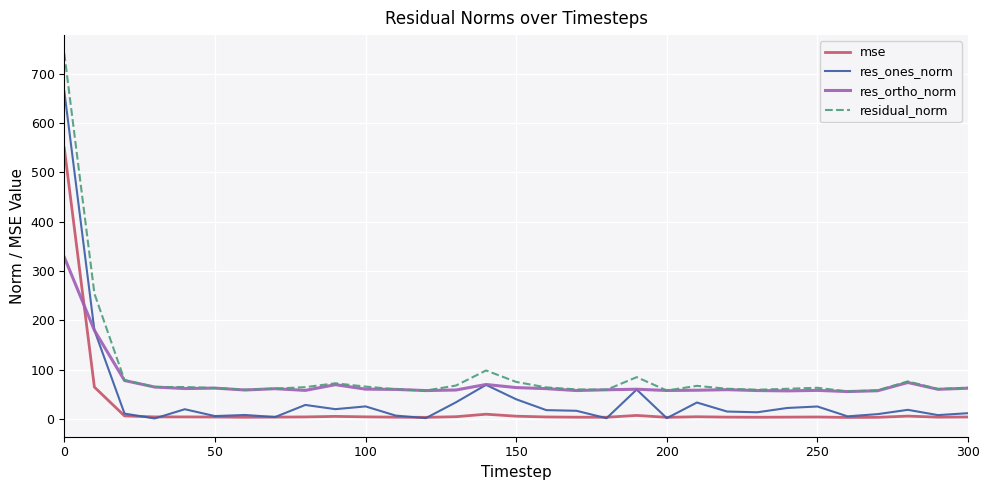

Rank the series by their maximum value, from highest to lowest.

residual_norm, res_ones_norm, mse, res_ortho_norm